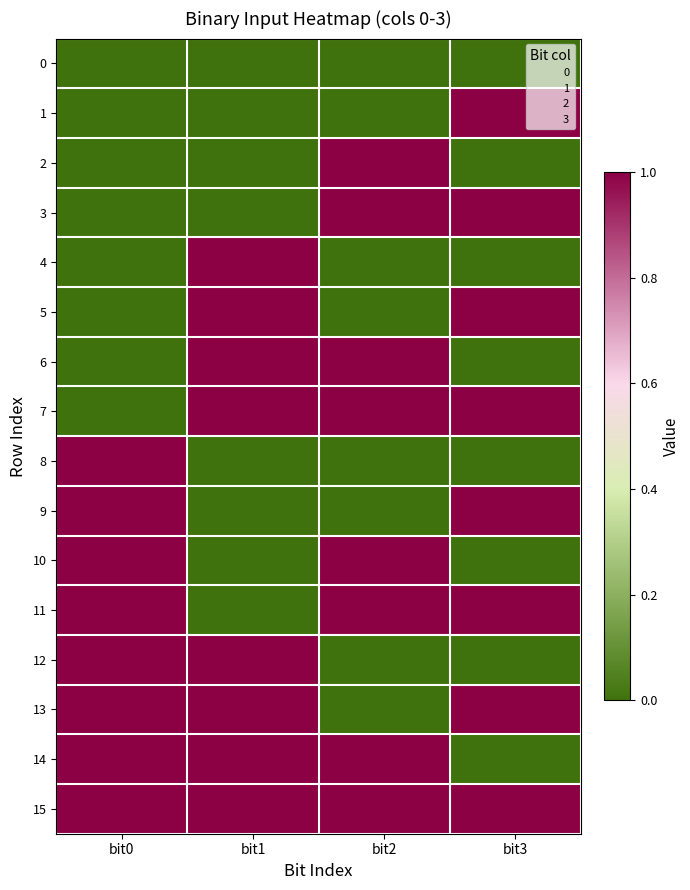

Count the number of categories in the chart.

4